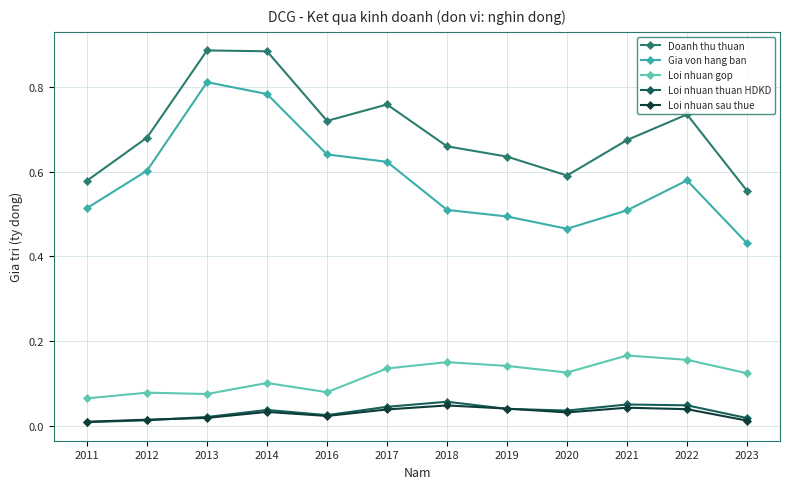

What is the total value across all series at 2020?

1.2